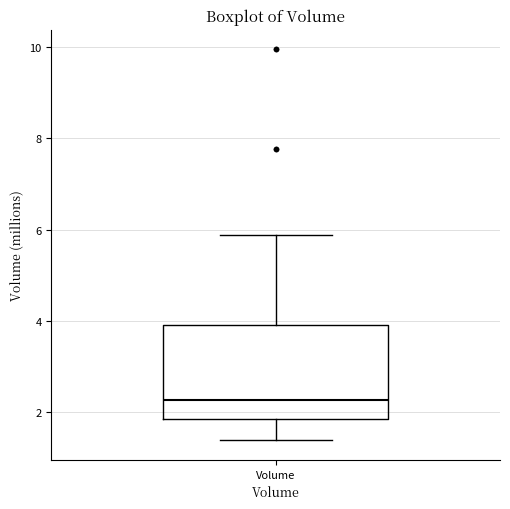

Read this box plot against the y-axis: the position of the median line, the range covered by the box, and the ends of both whiskers. The values are not printed on the chart, so give them approximately, as read against the axis.

median 2.2, box 1.8 to 4.0, whiskers 1.4 to 5.8